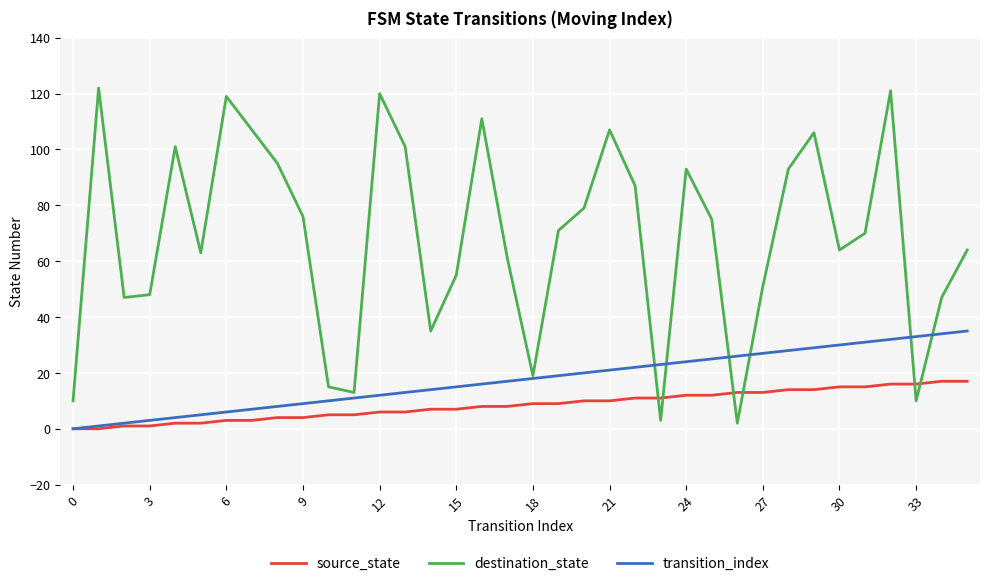

List the series in order of their peak value, lowest first.

source_state, transition_index, destination_state